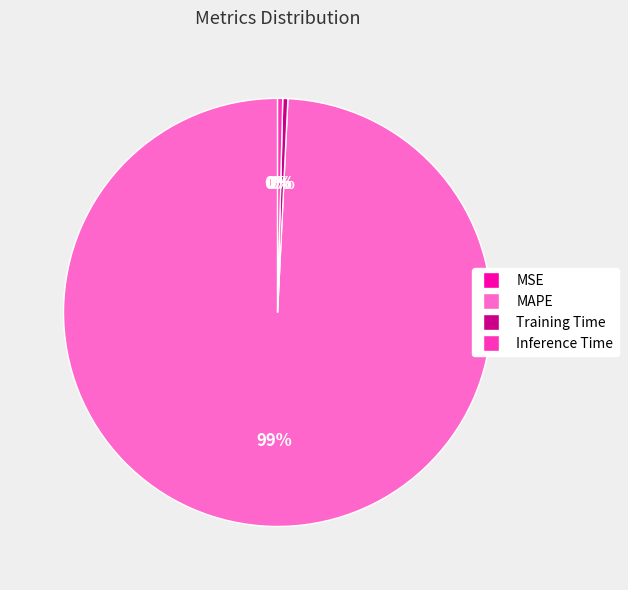

To the nearest percent, what is the average slice percentage?

25%